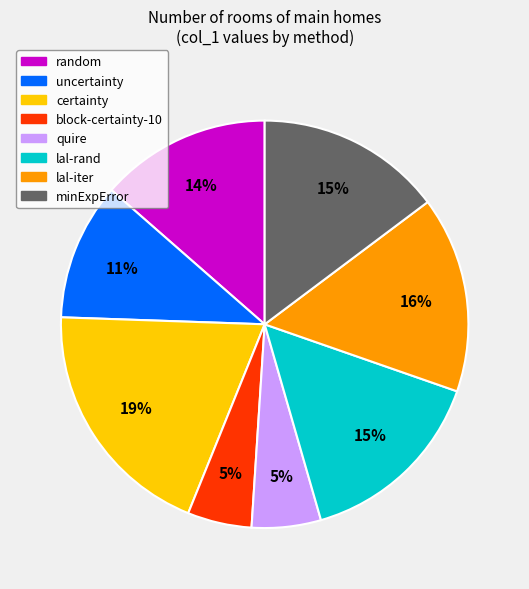

What is the largest slice in the pie chart?

certainty